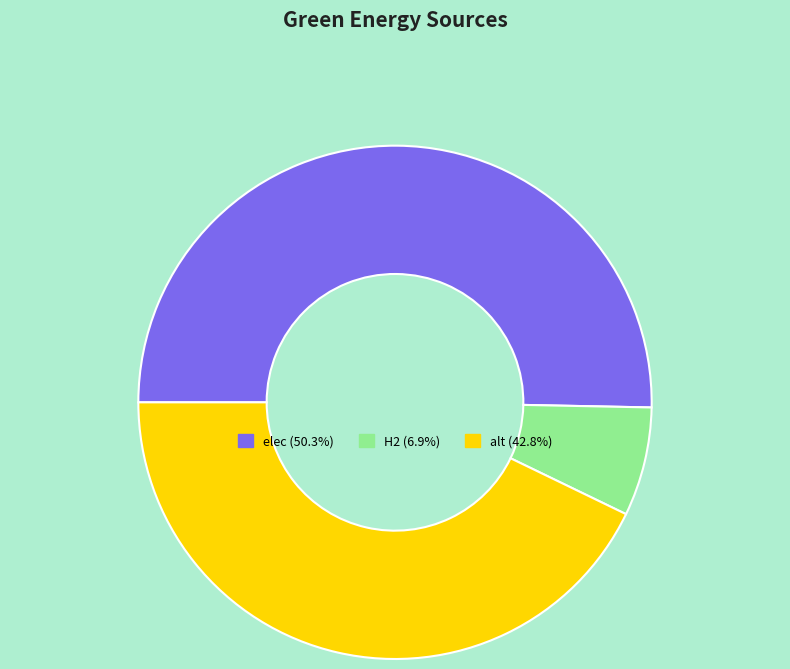

Is the sum of elec and H2 greater than half?

Yes